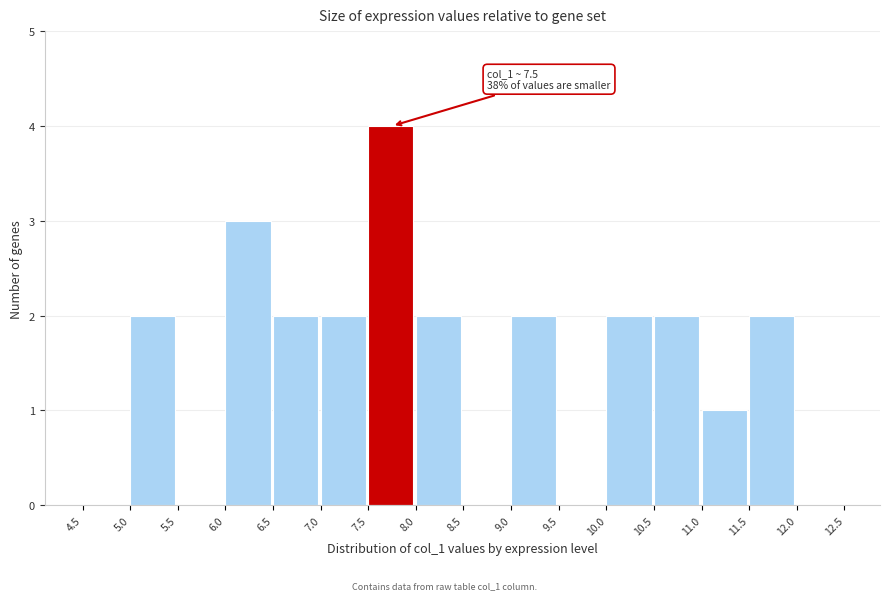

Over which range of the x-axis is the bar tallest?

7.5 to 8.0